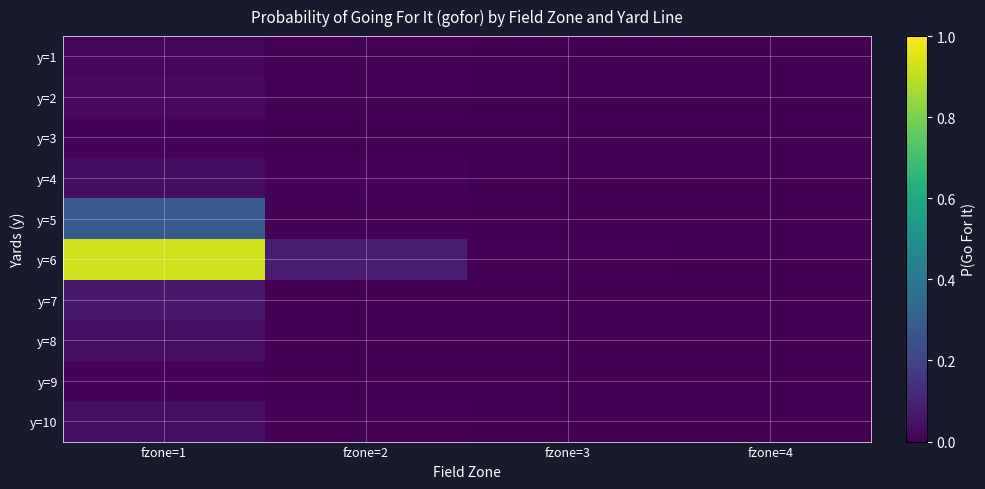

Reading left to right, what are all the values shown in this chart?

y=1: fzone=1=0.0	fzone=2=0.0	fzone=3=0.0	fzone=4=0.0
y=2: fzone=1=0.0	fzone=2=0.0	fzone=3=0.0	fzone=4=0.0
y=3: fzone=1=0.0	fzone=2=0.0	fzone=3=0.0	fzone=4=0.0
y=4: fzone=1=0.0	fzone=2=0.0	fzone=3=0.0	fzone=4=0.0
y=5: fzone=1=0.3	fzone=2=0.0	fzone=3=0.0	fzone=4=0.0
y=6: fzone=1=0.9	fzone=2=0.1	fzone=3=0.0	fzone=4=0.0
y=7: fzone=1=0.1	fzone=2=0.0	fzone=3=0.0	fzone=4=0.0
y=8: fzone=1=0.0	fzone=2=0.0	fzone=3=0.0	fzone=4=0.0
y=9: fzone=1=0.0	fzone=2=0.0	fzone=3=0.0	fzone=4=0.0
y=10: fzone=1=0.0	fzone=2=0.0	fzone=3=0.0	fzone=4=0.0